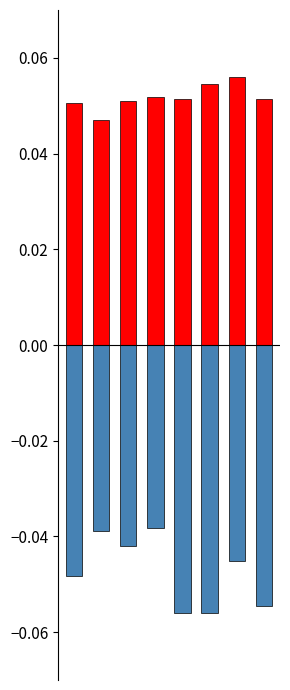

Which category has the lowest value in the B series?

1